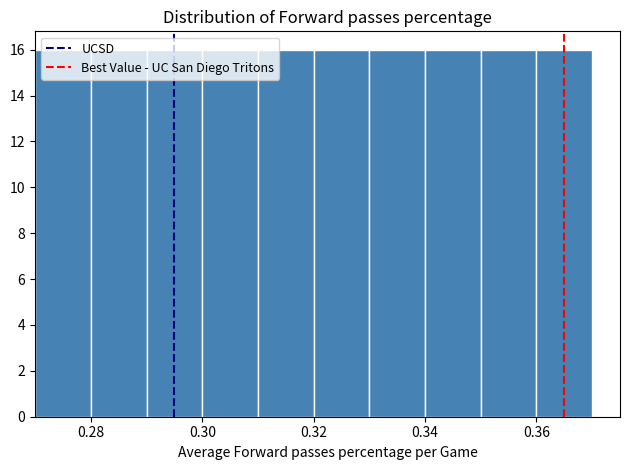

Reading left to right, list every bar in this chart as the range it spans on the x-axis followed by its height. The values are not printed on the chart, so give them approximately, as read against the axis.

0.27 to 0.28: 16
0.28 to 0.29: 16
0.29 to 0.30: 16
0.30 to 0.31: 16
0.31 to 0.32: 16
0.32 to 0.33: 16
0.33 to 0.34: 16
0.34 to 0.35: 16
0.35 to 0.36: 16
0.36 to 0.37: 16